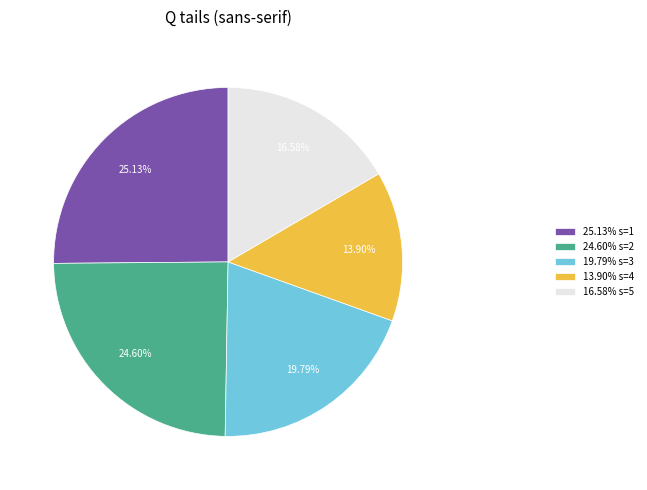

Rank the categories by value from highest to lowest.

25.13% s=1, 24.60% s=2, 19.79% s=3, 16.58% s=5, 13.90% s=4